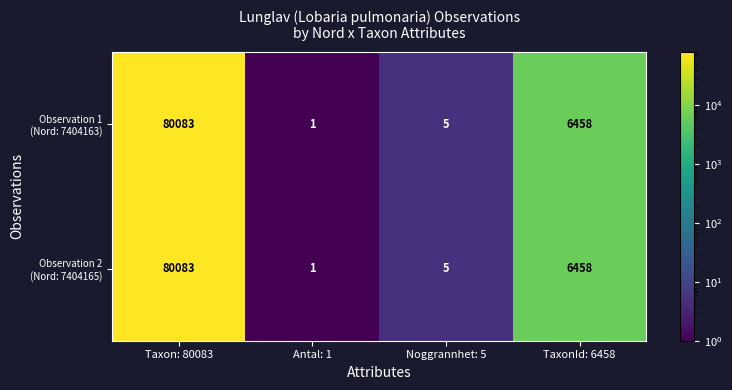

At which category is the sum across all series the highest?

Taxon: 80083